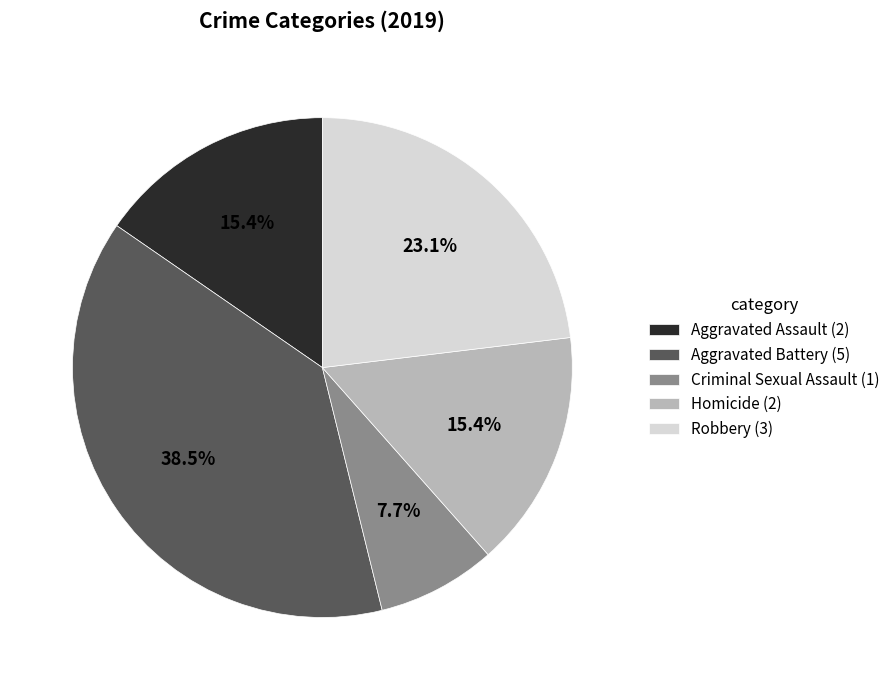

To the nearest percent, what percentage of the pie is Aggravated Assault?

15%